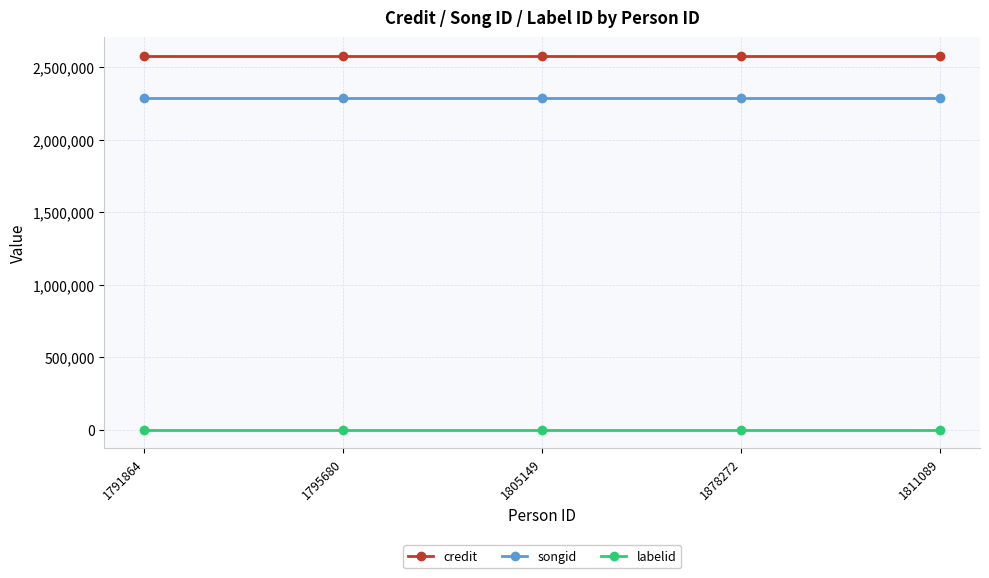

Is the value of credit at 1791864 greater than the value of labelid at 1795680?

Yes